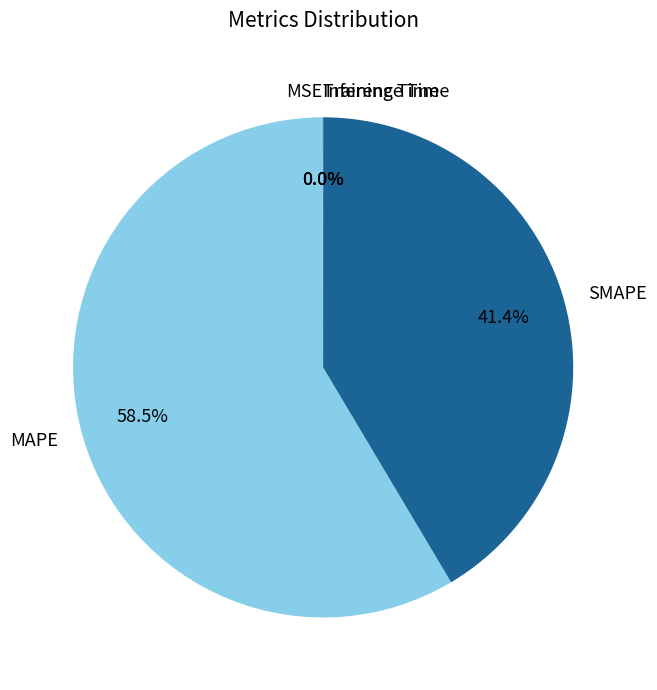

Is there a majority slice in this chart?

Yes